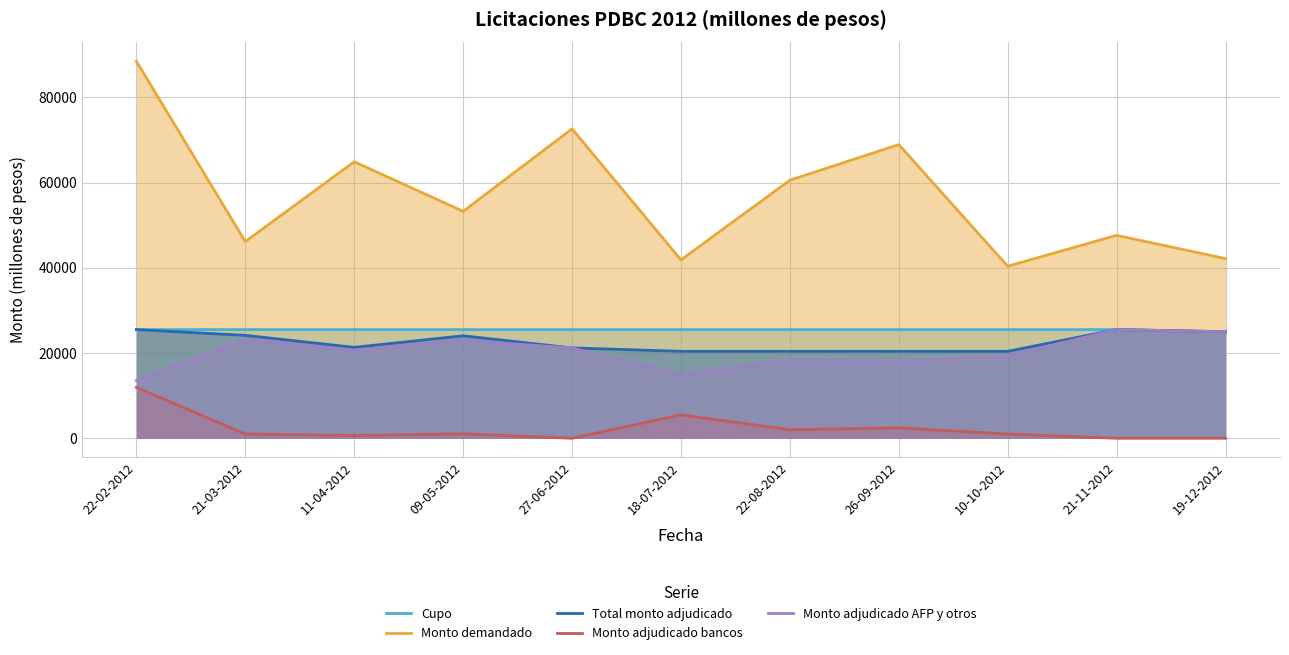

In Monto adjudicado bancos, how many points are higher than both neighbors (excluding endpoints)?

3